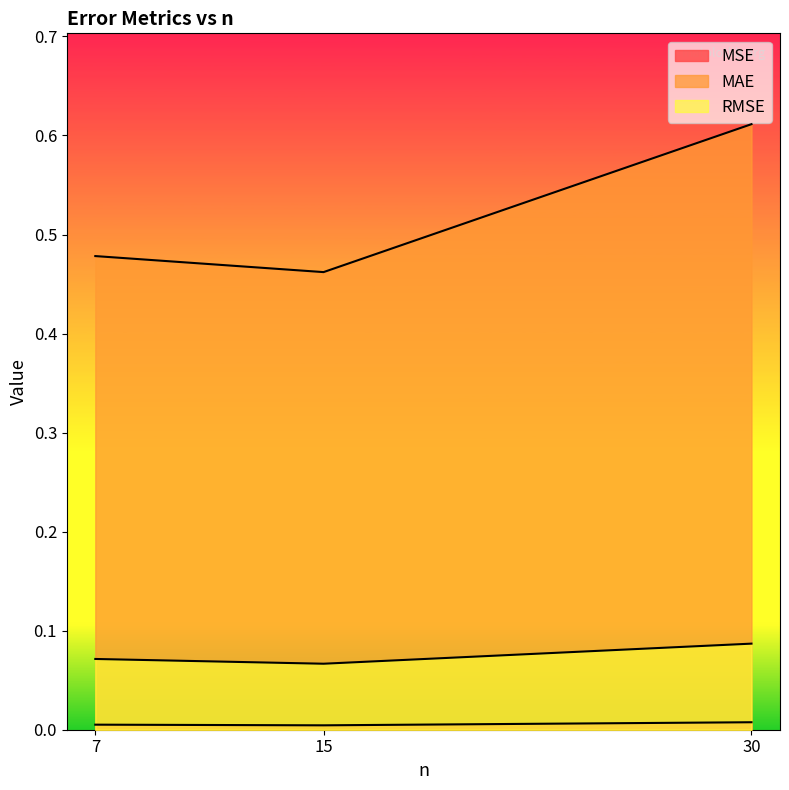

What is the sum of all MAE values?

1.6